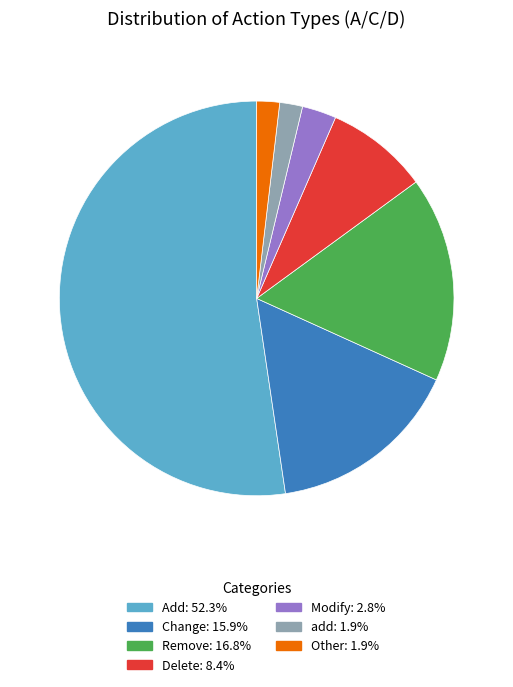

Combined, do Modify and Remove account for over 50%?

No